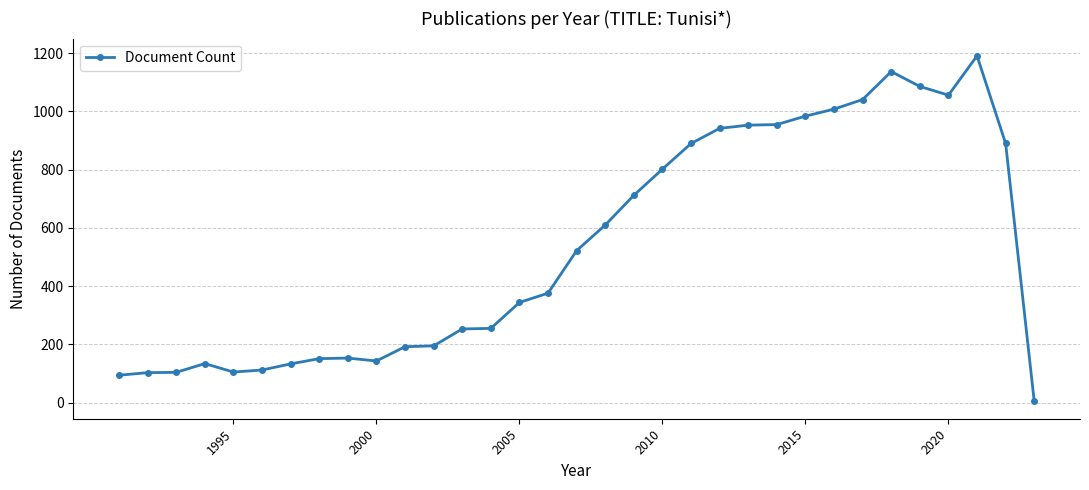

True or false: there are more than 0 points higher than both neighbors.

True